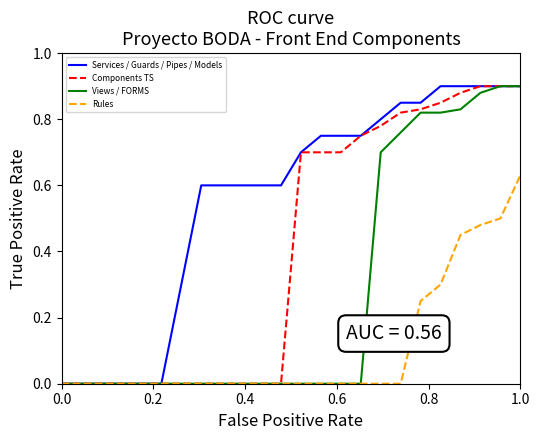

Does the chart have visible grid lines?

No